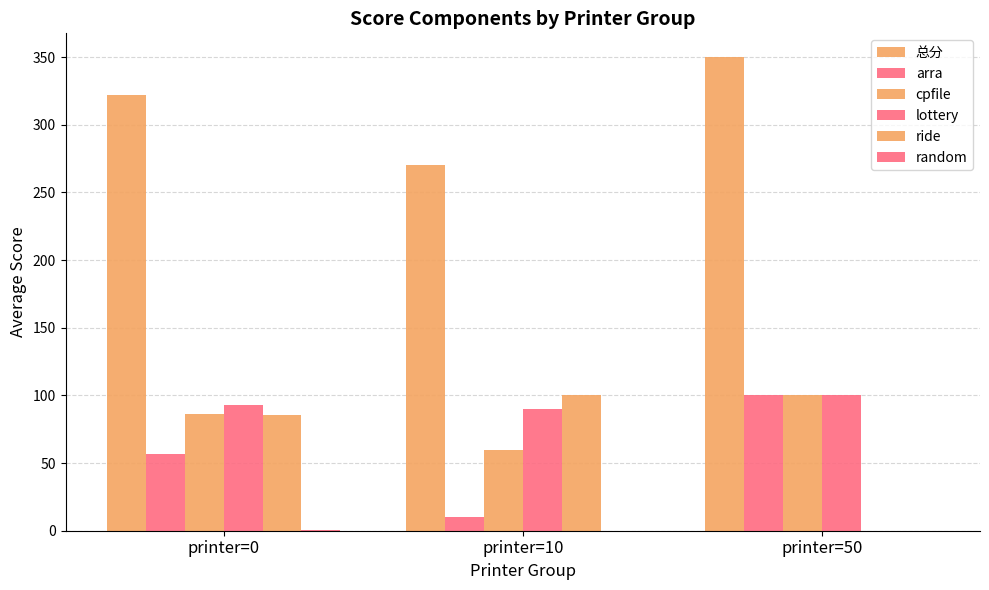

At which category is the sum across all series the highest?

printer=50